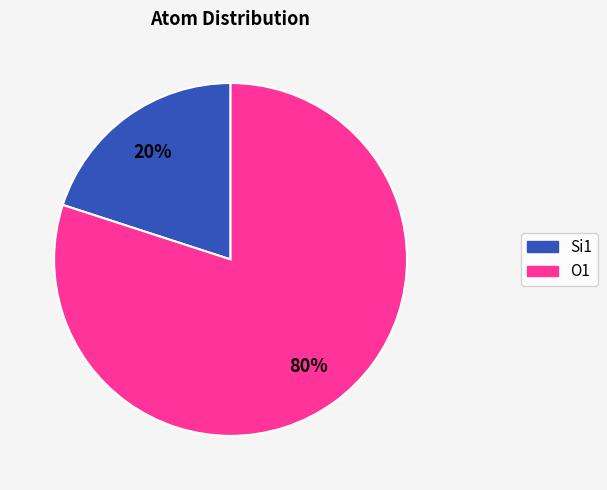

How many slices are in this pie chart?

2